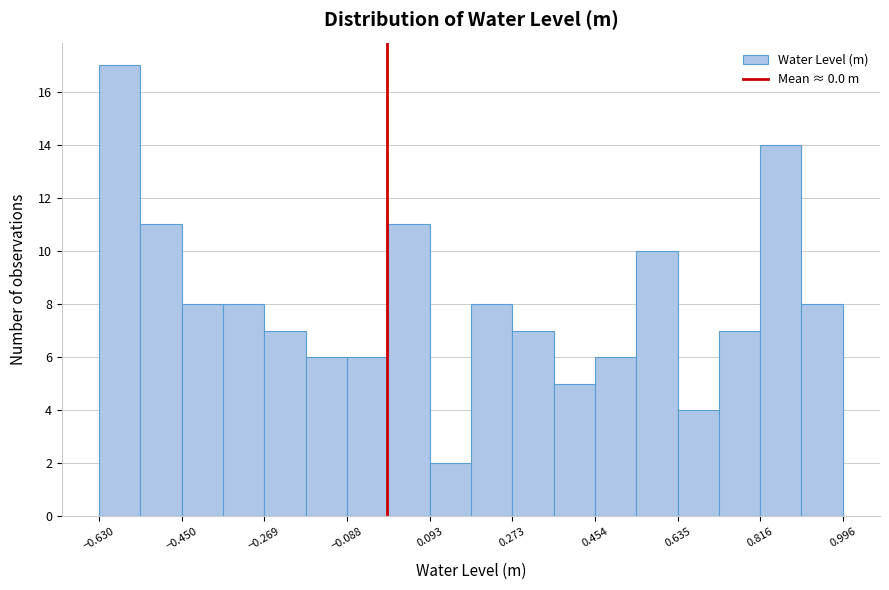

Reading left to right, list every bar in this chart as the range it spans on the x-axis followed by its height. Neither the bar edges nor the heights are printed on the chart, so give them approximately, as read against the axes.

-0.64 to -0.54: 17
-0.54 to -0.44: 11
-0.44 to -0.36: 8
-0.36 to -0.26: 8
-0.26 to -0.18: 7
-0.18 to -0.08: 6
-0.08 to 0.00: 6
0.00 to 0.10: 11
0.10 to 0.18: 2
0.18 to 0.28: 8
0.28 to 0.36: 7
0.36 to 0.46: 5
0.46 to 0.54: 6
0.54 to 0.64: 10
0.64 to 0.72: 4
0.72 to 0.82: 7
0.82 to 0.90: 14
0.90 to 1.00: 8